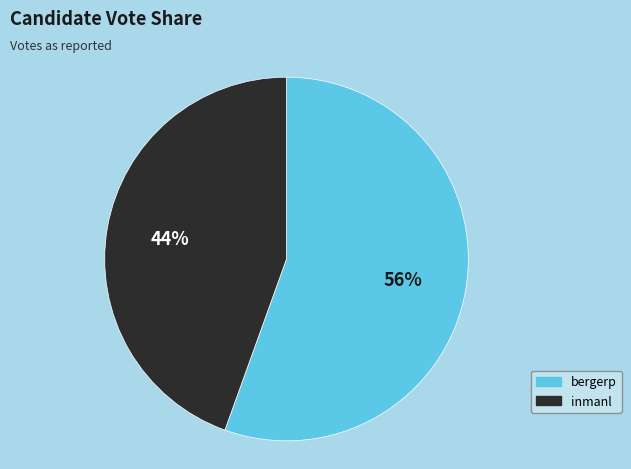

What is the ratio of the value at inmanl to the value at bergerp?

0.8